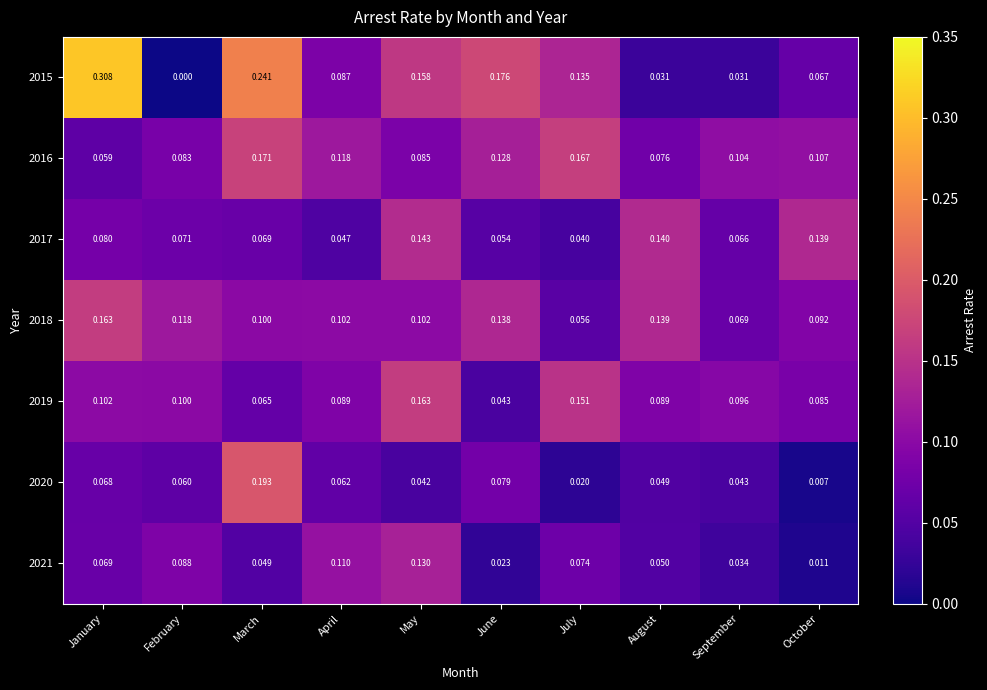

How many data points does each series have?

10